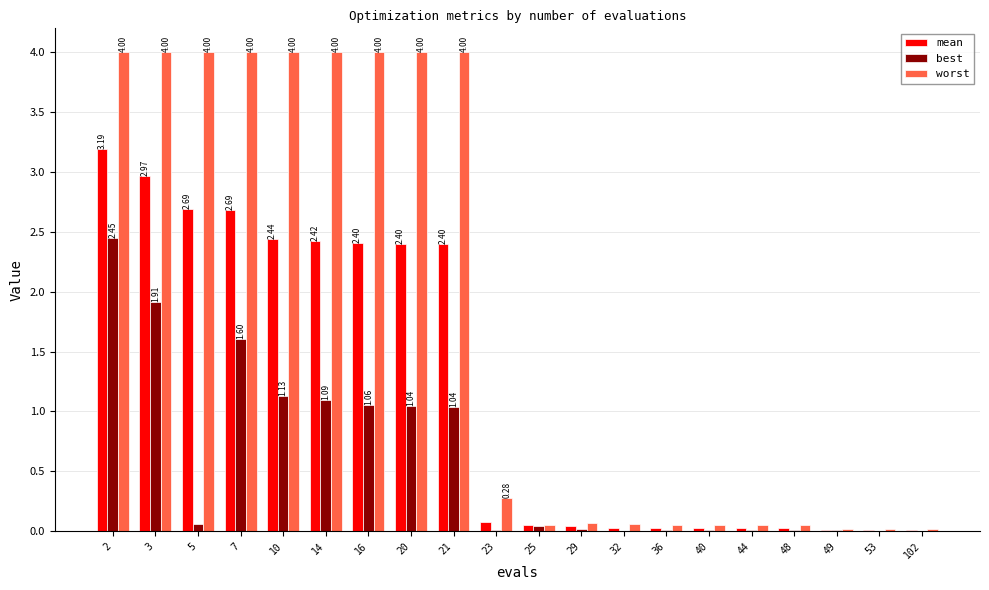

What is the spread (max minus min) of values at 3?

2.1